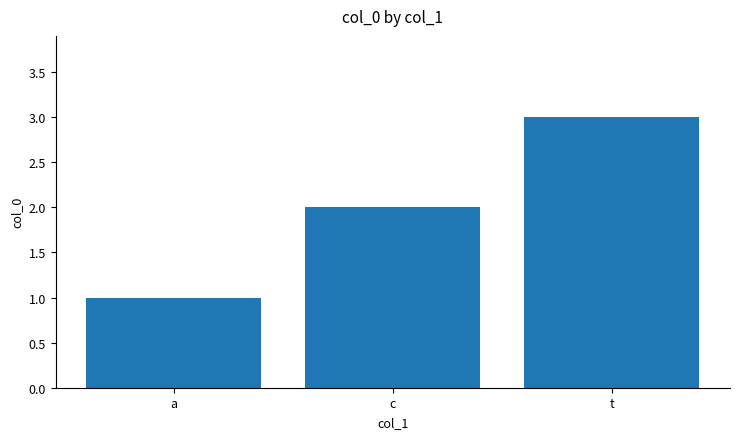

Count the values in the range 1 to 3.

3